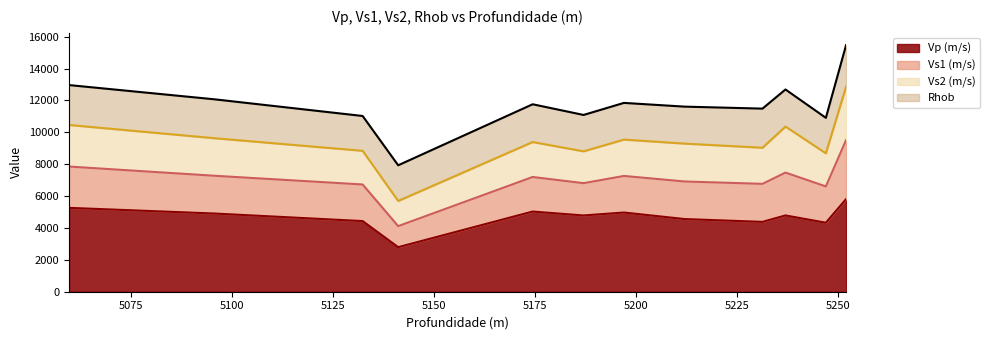

The value of Vs1 (m/s) line at 5275 is 4938.5. True or false?

False